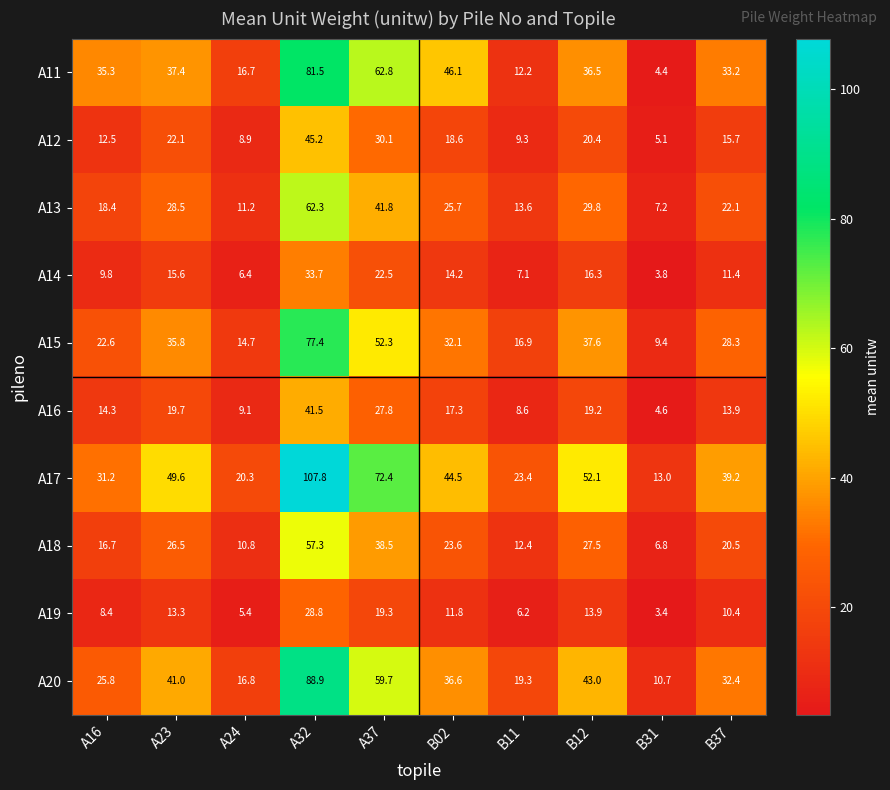

The value of A14 at B12 is 4.4. True or false?

False